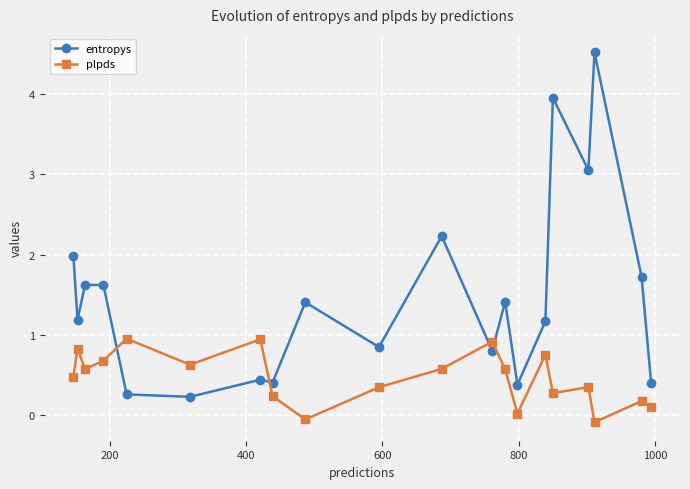

How many times do plpds and entropys cross each other?

4